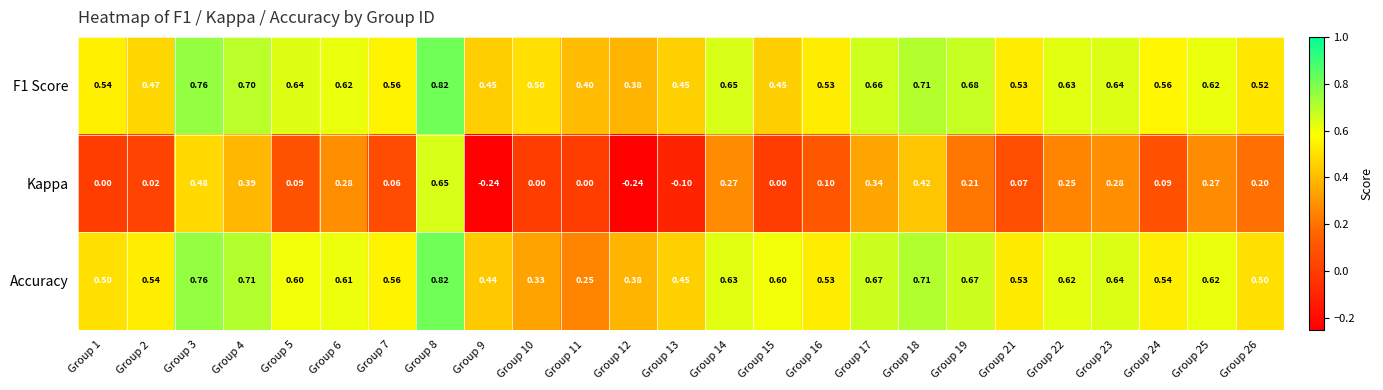

Which series has the widest spread of values?

Kappa